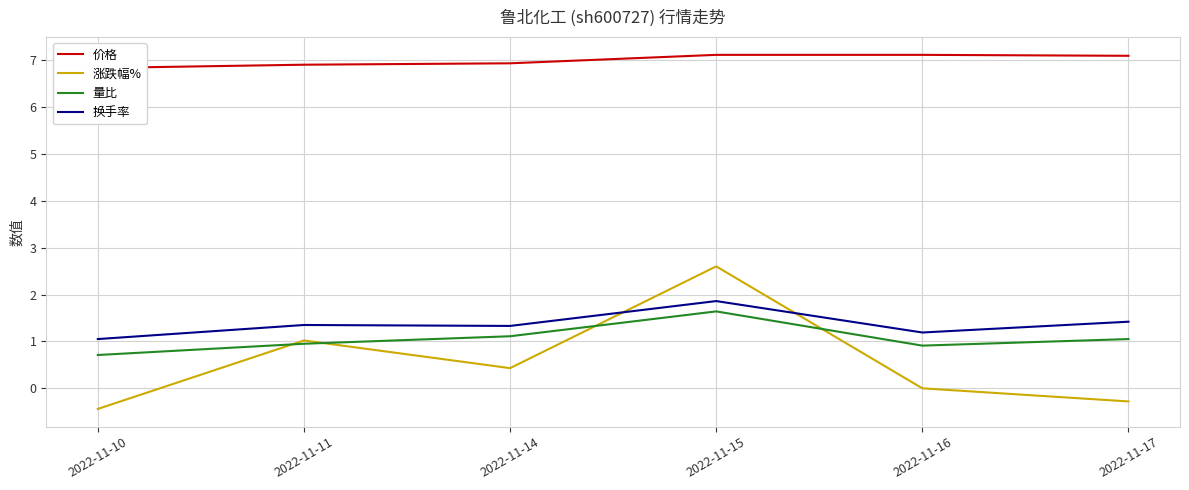

Where is the first local minimum for 涨跌幅%?

2022-11-14